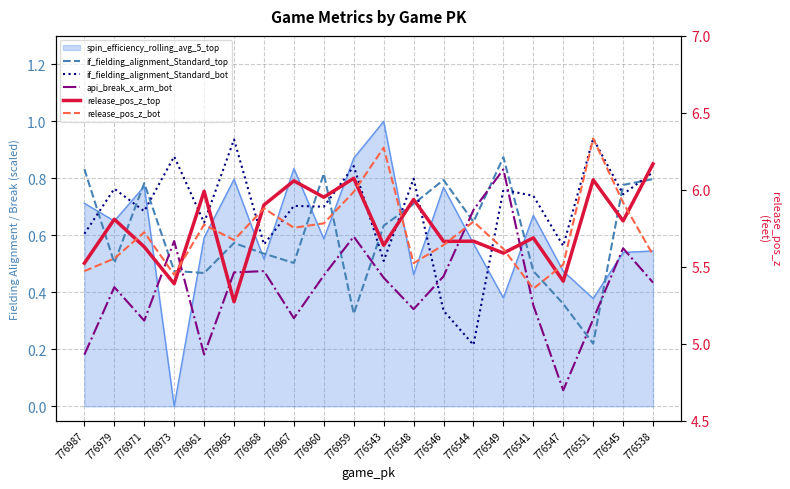

What is the label of the 5th point from the right?

776541